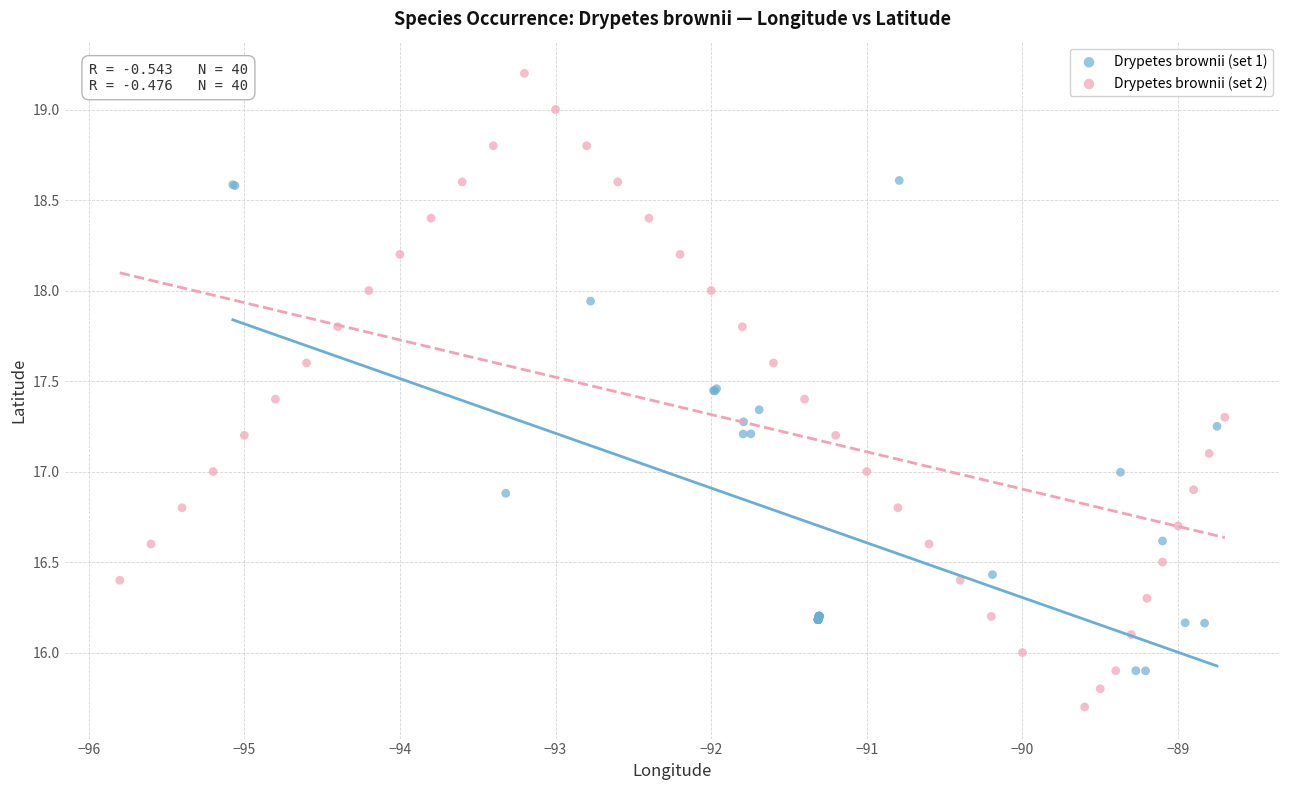

Which series contains the highest Y value?

Drypetes brownii (set 2)